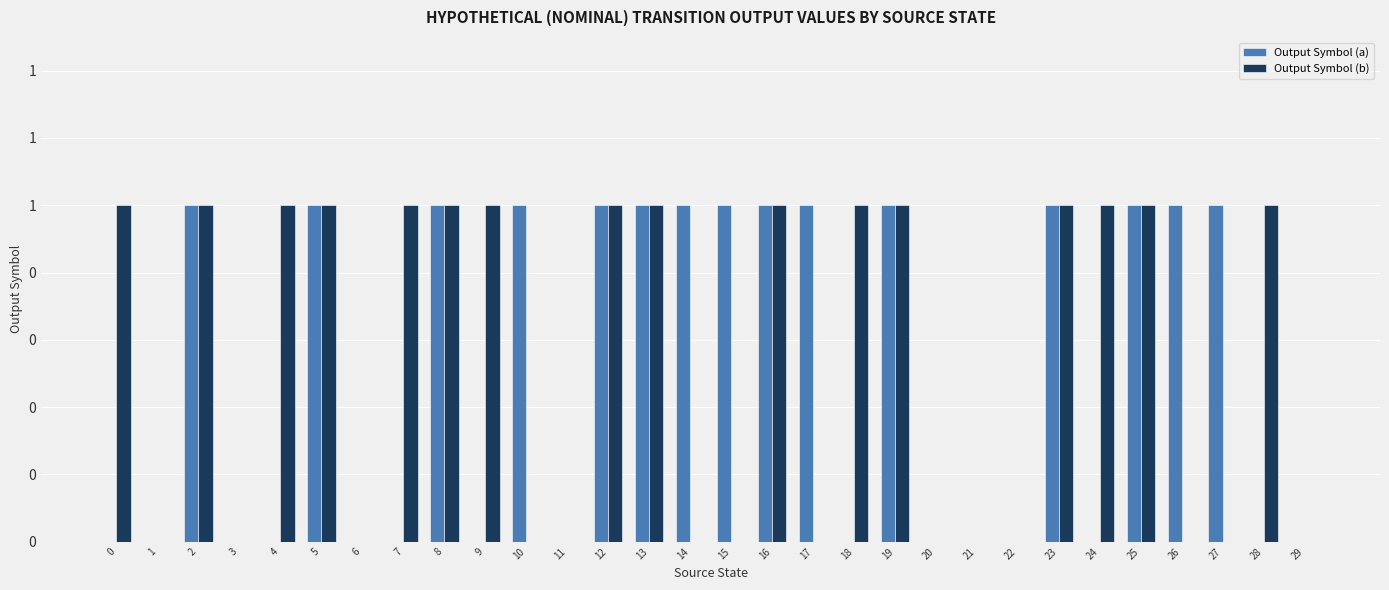

What are all the series names shown in the legend?

Output Symbol (a), Output Symbol (b)